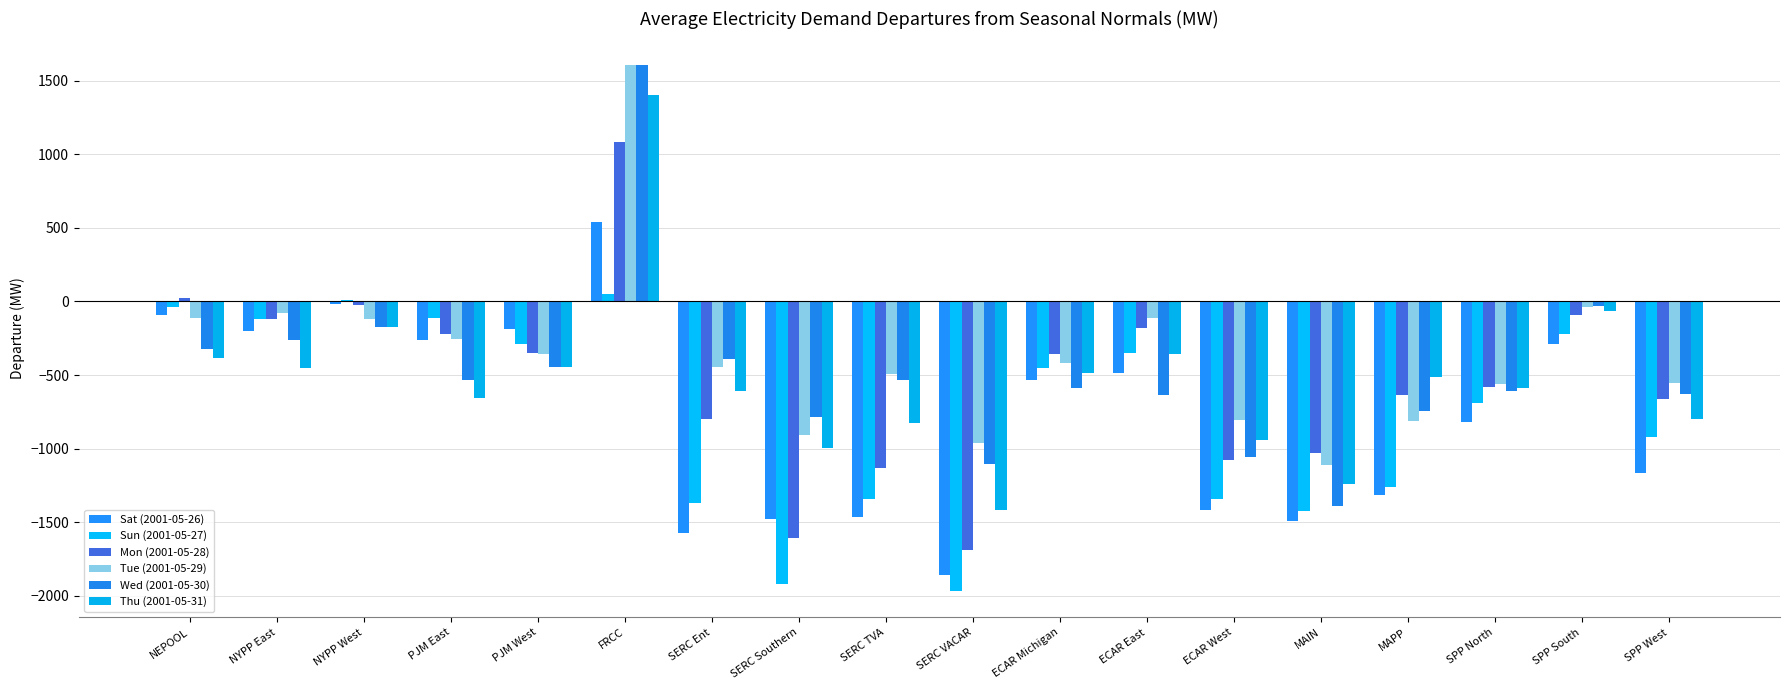

What is the approximate value of Sun (2001-05-27) at SERC TVA?

-1343.5